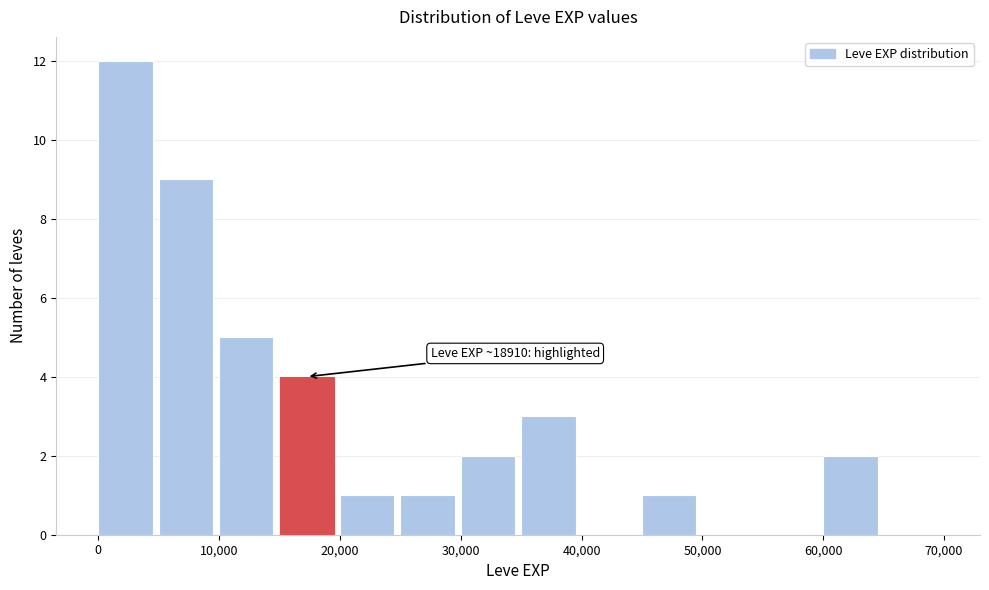

Which range on the x-axis has the tallest bar?

0 to 5000